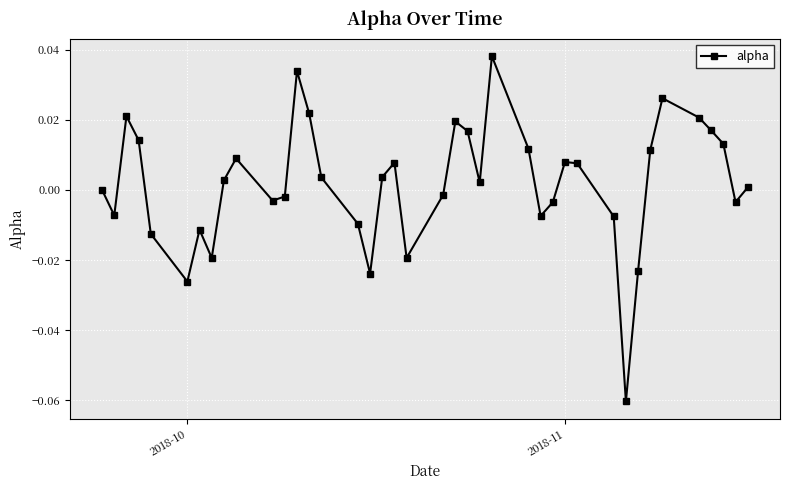

How many interior local peaks (higher than both neighbors) does the data have?

9